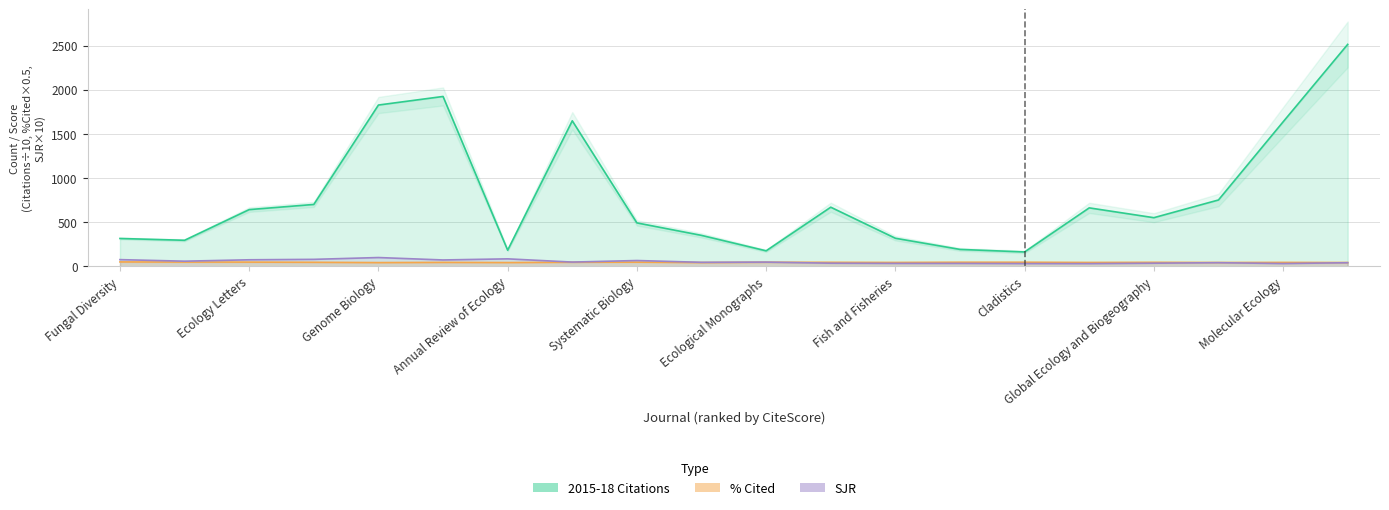

Is it true that % Cited equals 67.5 at ISME Journal?

False